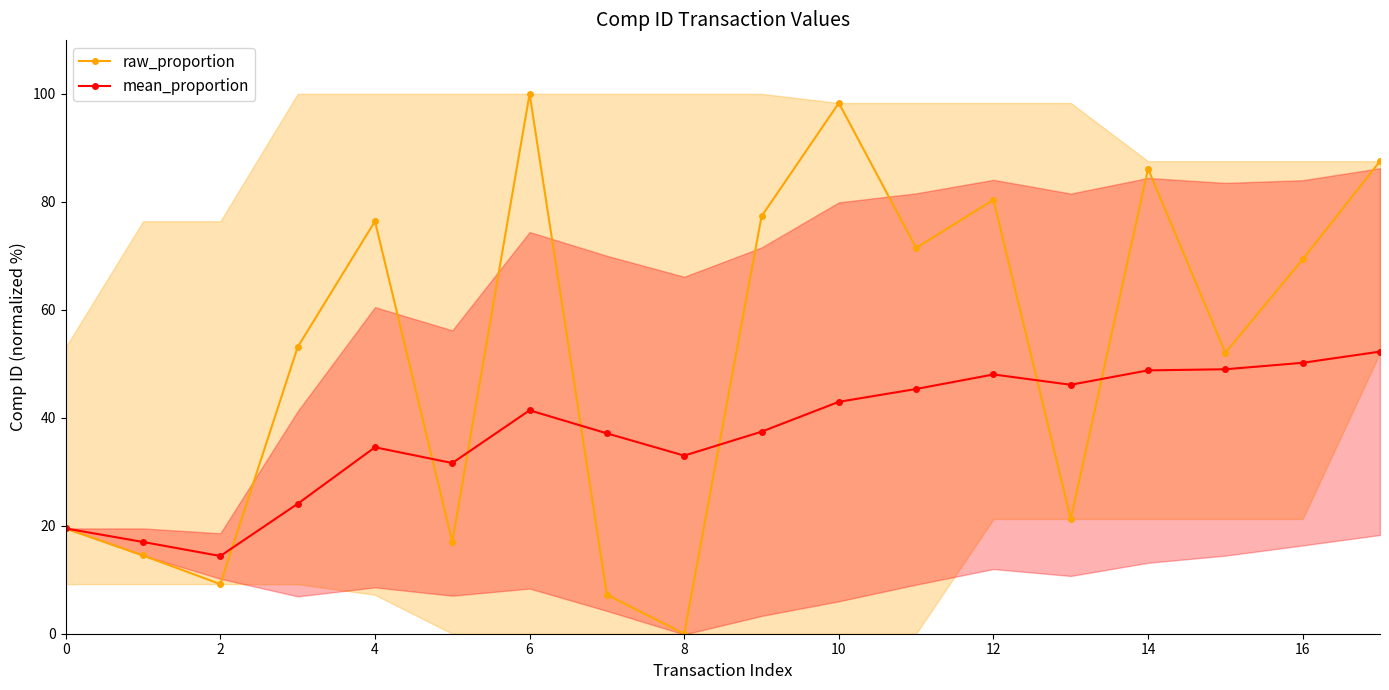

Does the chart display data point markers on the line(s)?

Yes